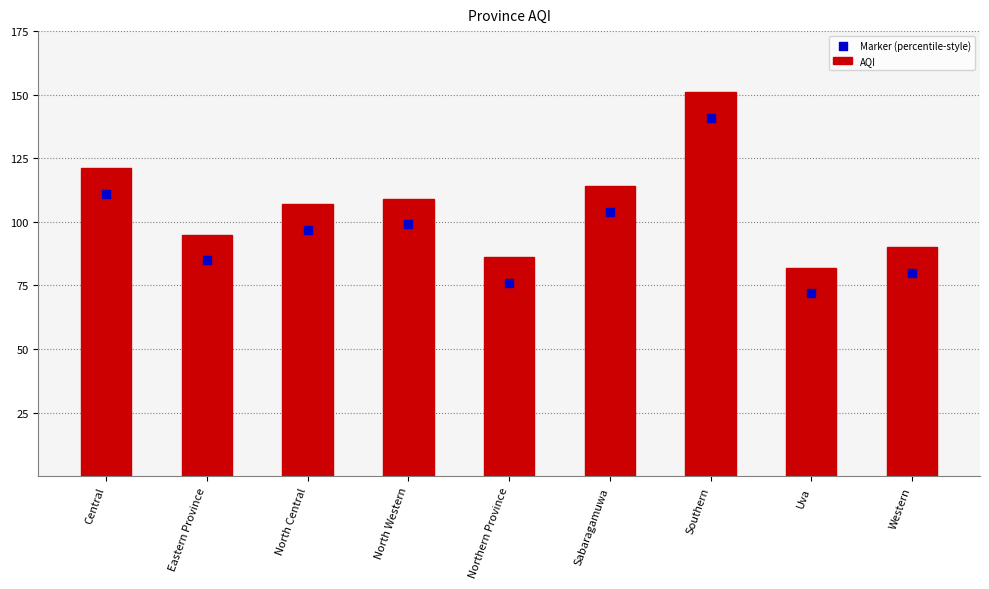

What are all the series names shown in the legend?

AQI, Marker (percentile-style)